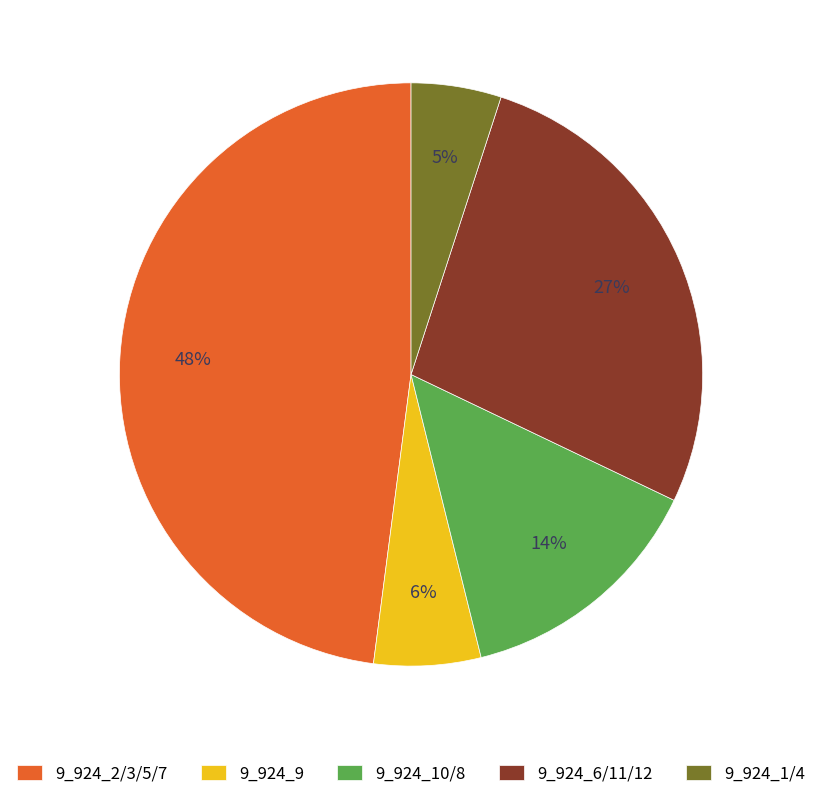

True or false: 9_924_10/8 accounts for 14% of the total.

True